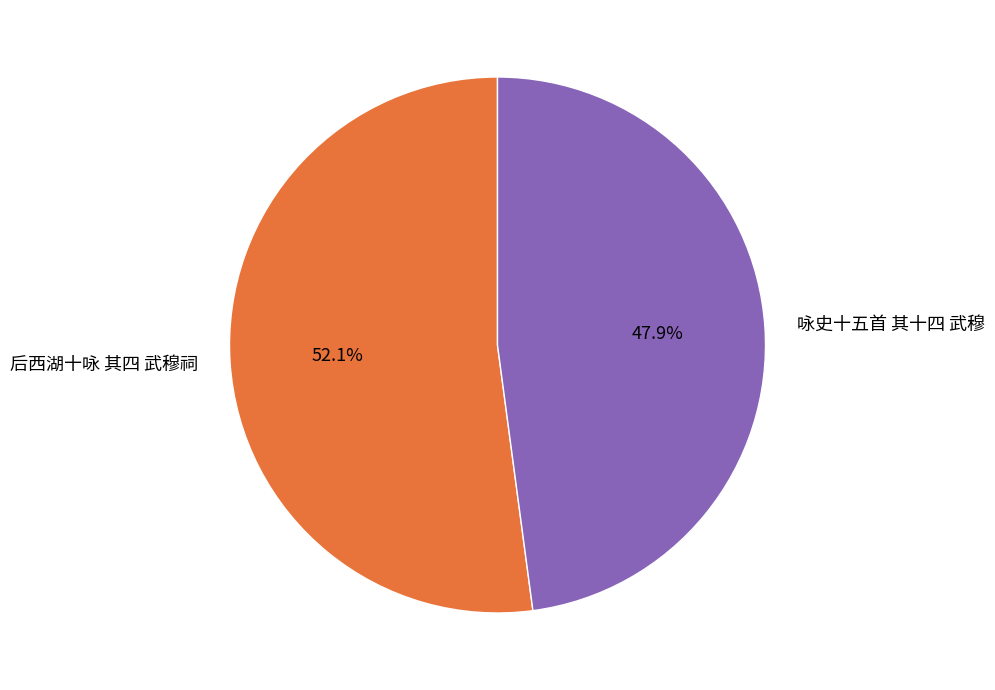

To the nearest percent, what is the average slice percentage?

50%